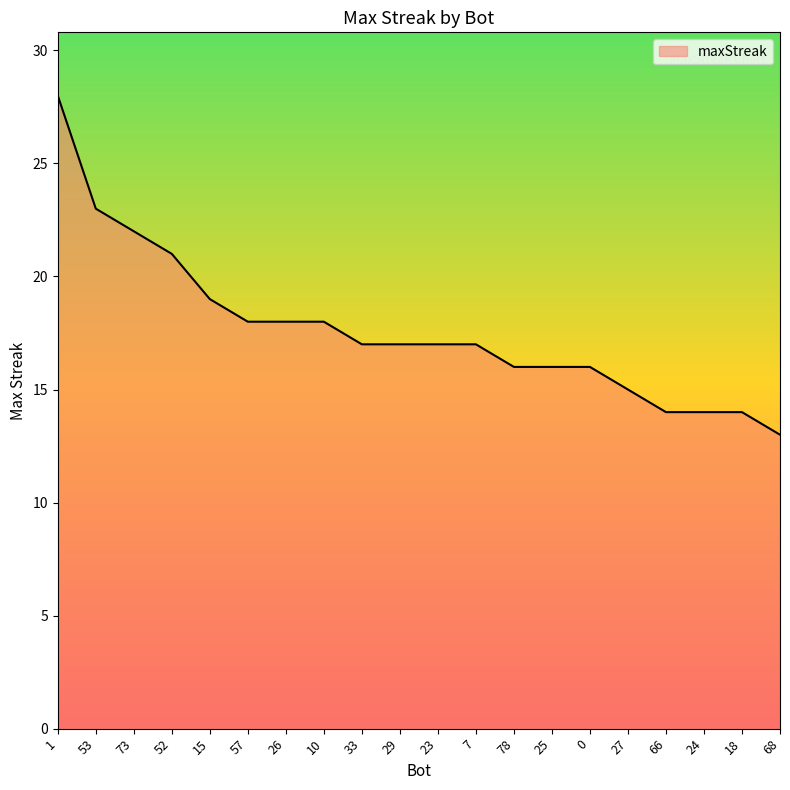

What is the sum of the values at 57 and 66?

32